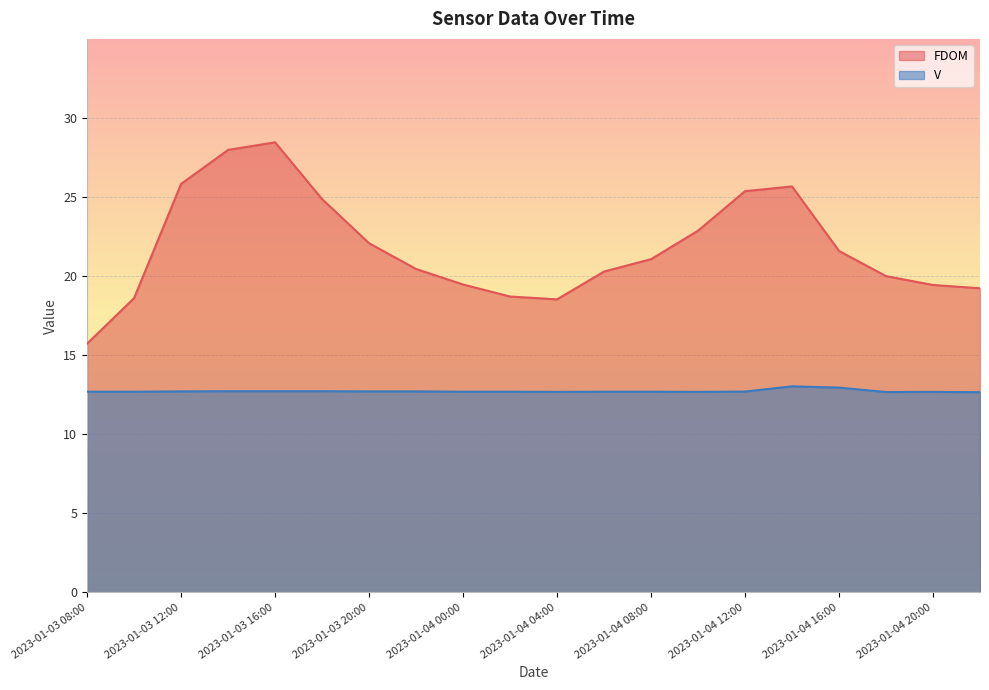

Between 2023-01-04 12:00 and 2023-01-04 20:00, which series saw the biggest shift?

FDOM